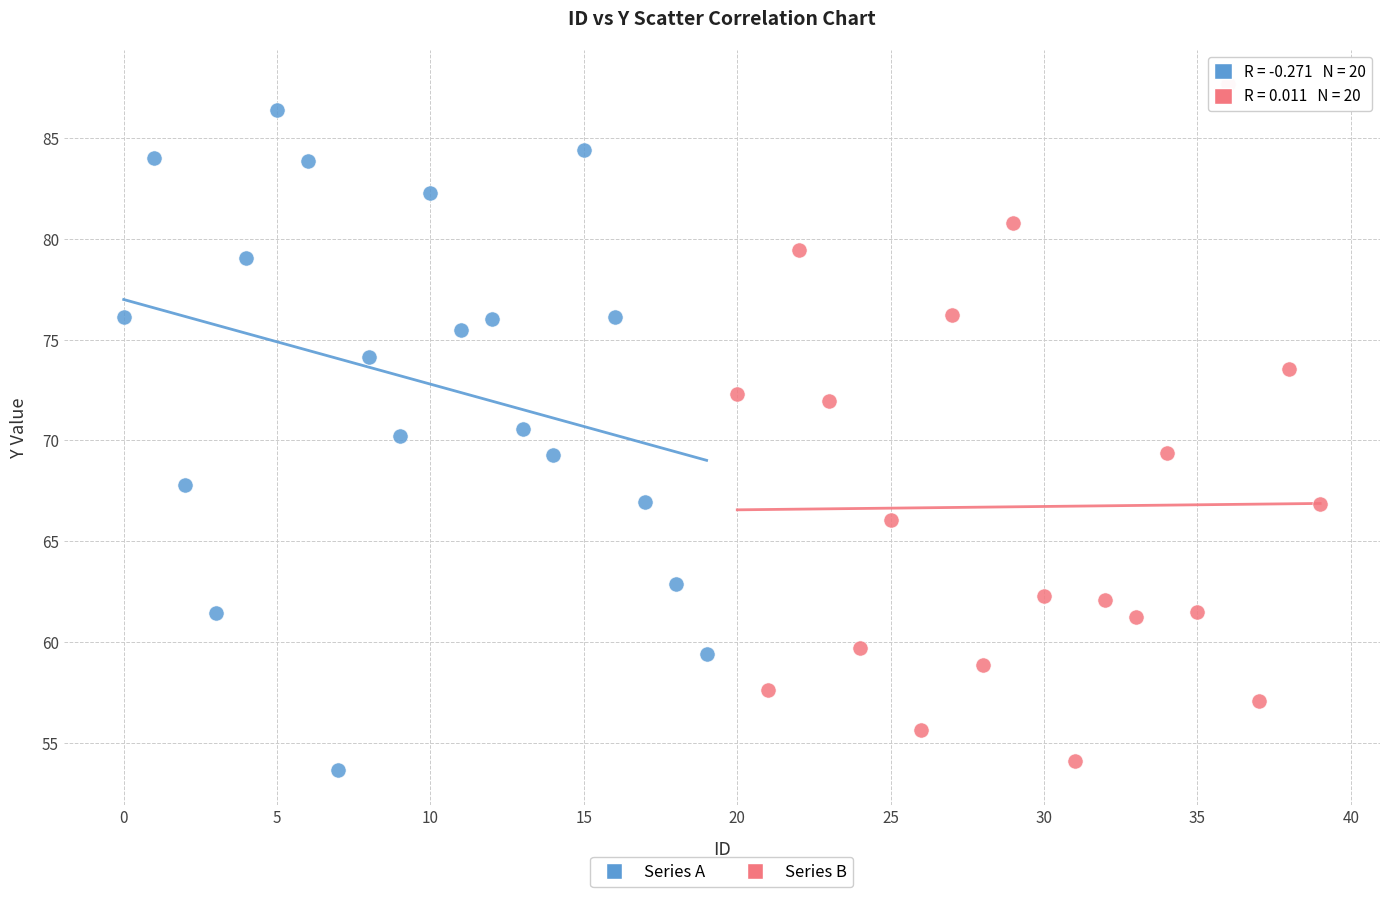

Which series contains the lowest Y value?

Series A